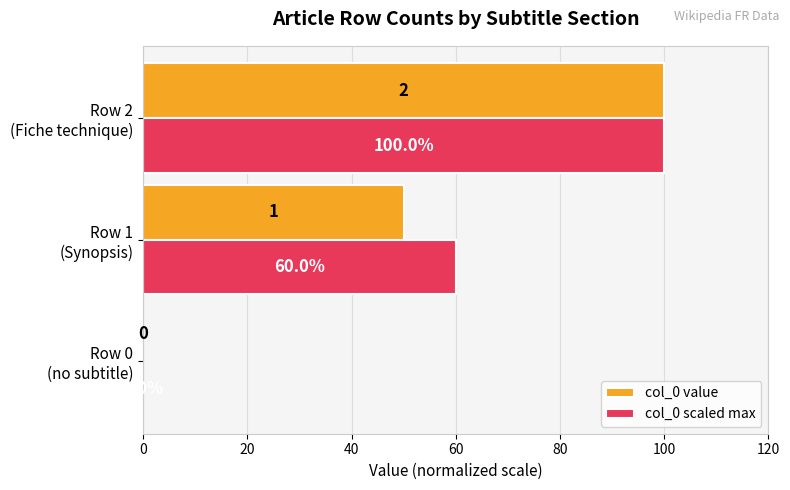

What is the maximum value shown in the chart?

100